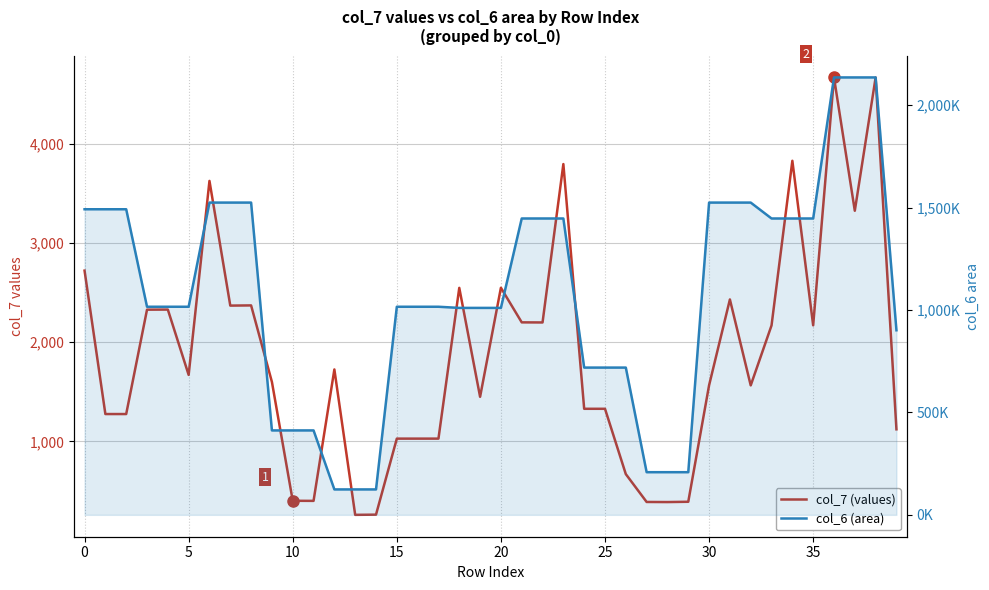

Reading right to left, what are all the values shown in this chart?

col_7 (values): 1122	4671	3327	4672	2171	3831	2170	1565	2432	1566	391	388	389	670	1329	1329	3798	2200	2201	2550	1450	2549	1028	1028	1028	261	259	1726	400	401	1600	2372	2370	3628	1671	2330	2329	1276	1276	2723
col_6 (area): 901373	2135990	2135990	2135990	1447200	1447200	1447200	1524870	1524870	1524870	208325	208325	208325	719123	719123	719123	1447200	1447200	1447200	1010590	1010590	1010590	1016200	1016200	1016200	124172	124172	124172	412289	412289	412289	1524870	1524870	1524870	1016200	1016200	1016200	1492310	1492310	1492310